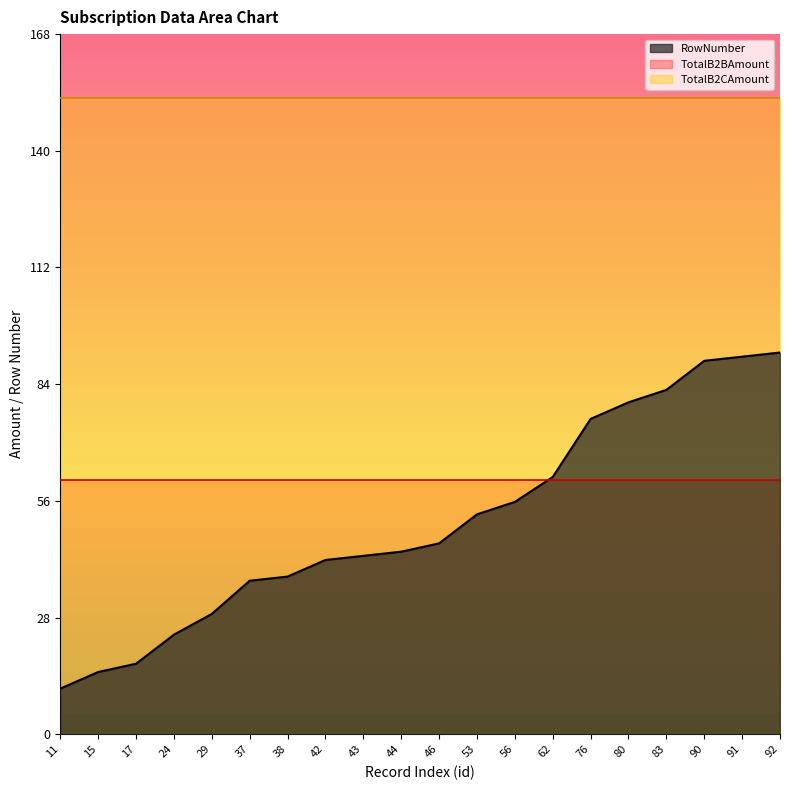

The value of TotalB2BAmount at 44 is 17.6. True or false?

False